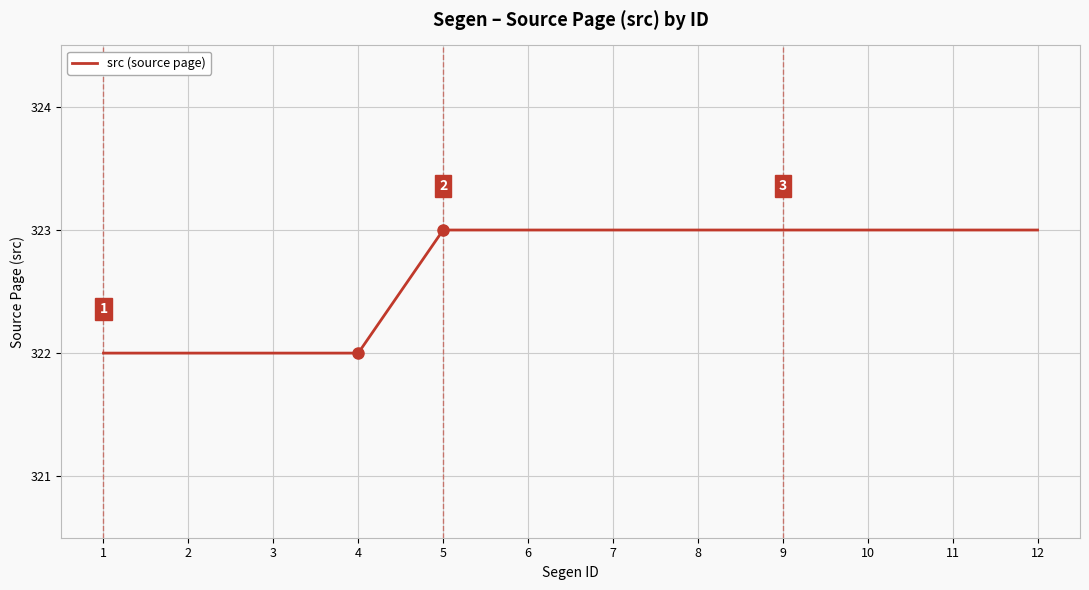

What is the maximum value shown in the chart?

323